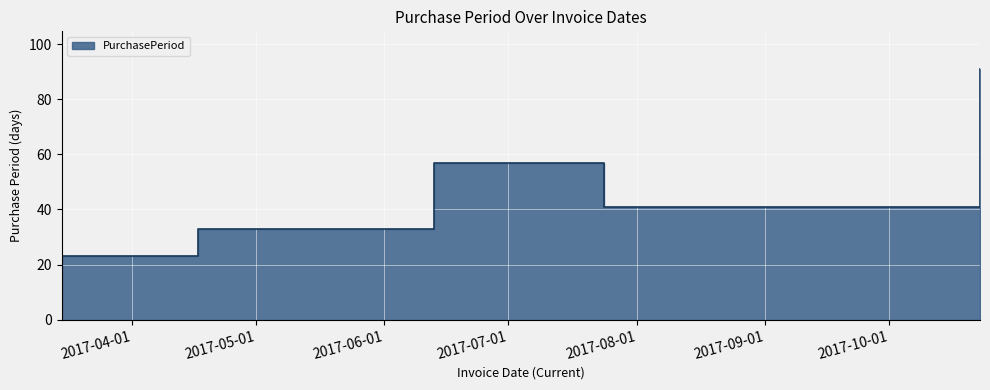

Rank the categories by value from highest to lowest.

2017-10-23, 2017-06-13, 2017-07-24, 2017-04-17, 2017-03-15